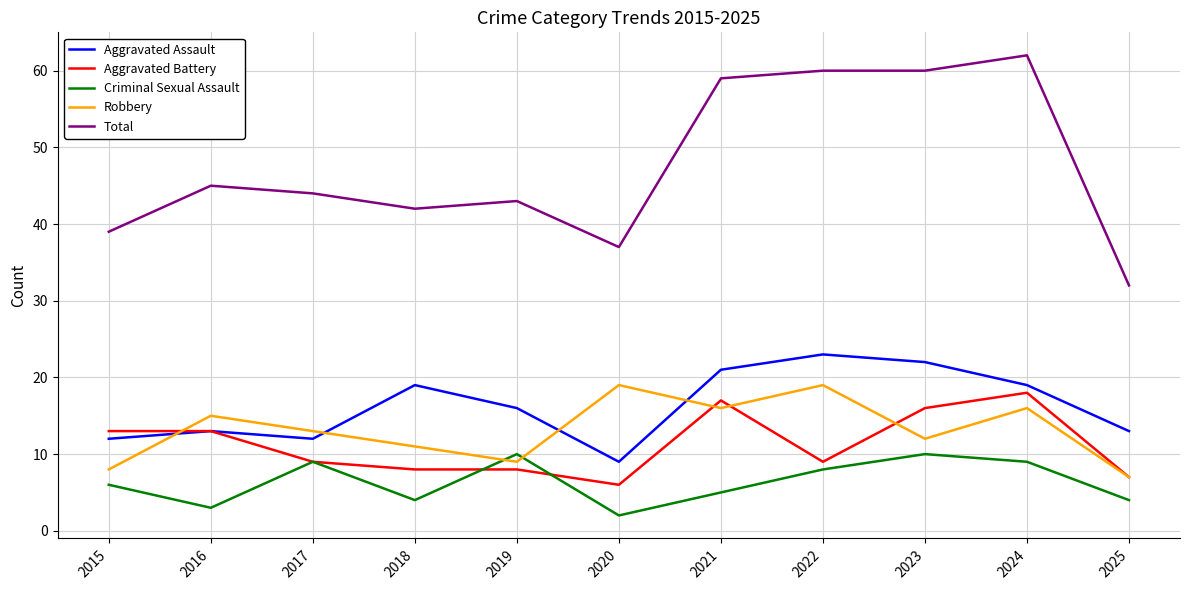

Rank the series by their maximum value, from lowest to highest.

Criminal Sexual Assault, Aggravated Battery, Robbery, Aggravated Assault, Total